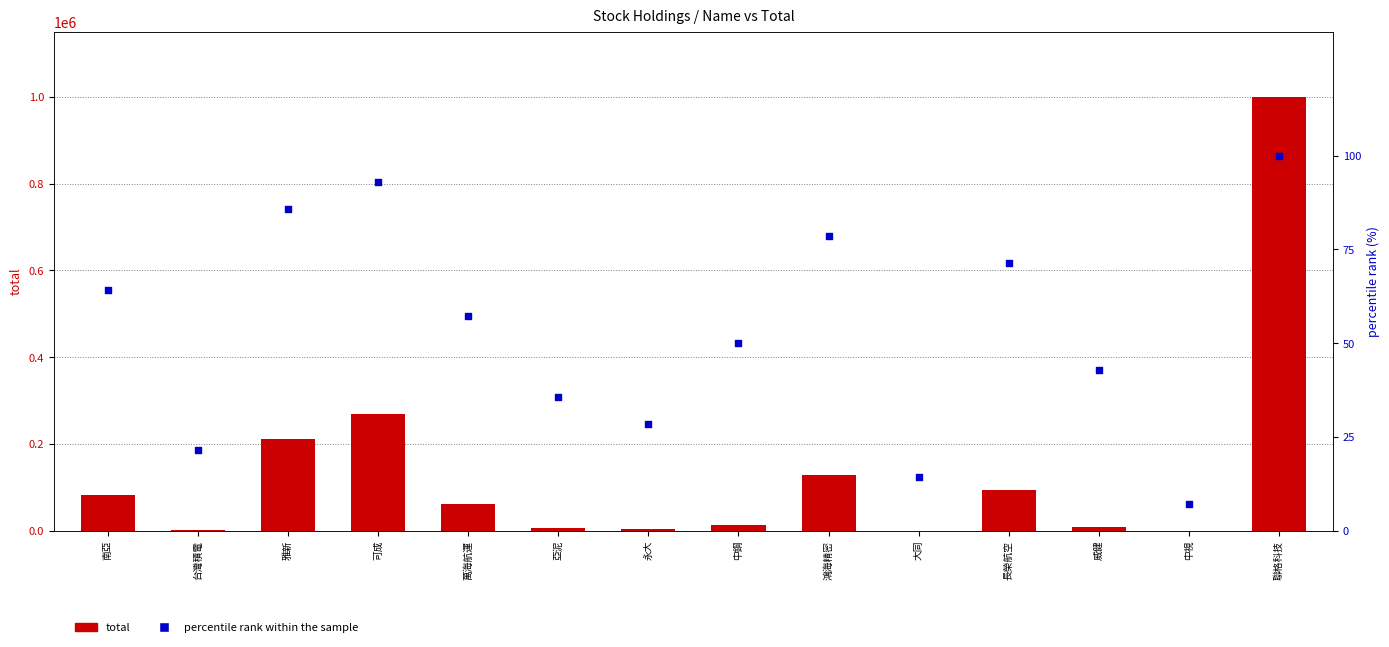

At which category is the sum across all series the highest?

聯格科技